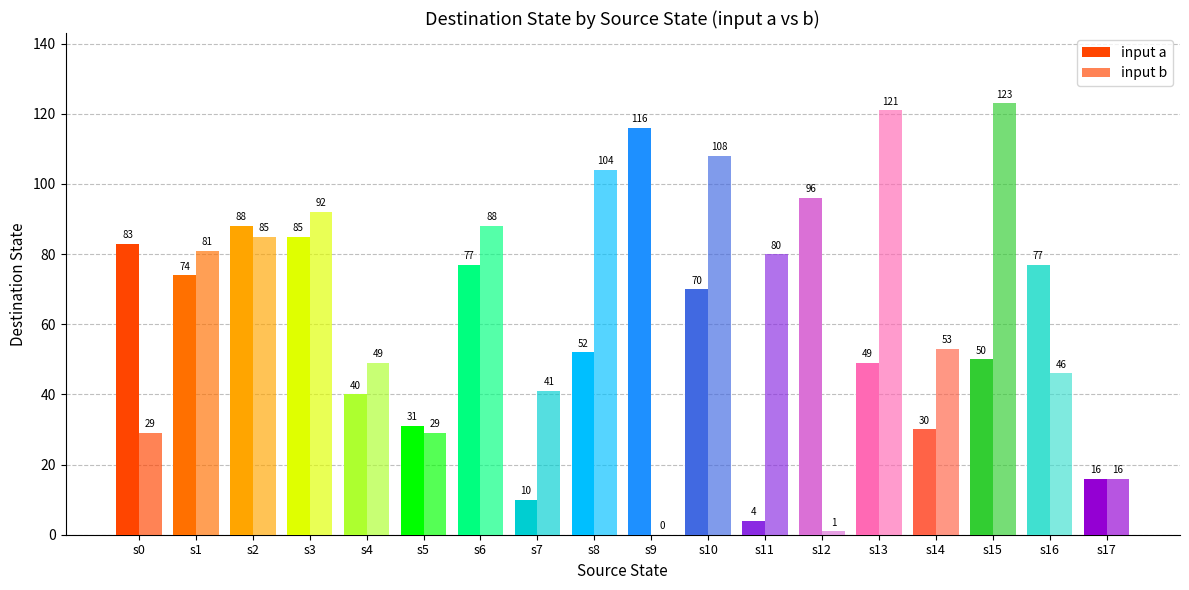

What is the spread (max minus min) of values at s1?

7